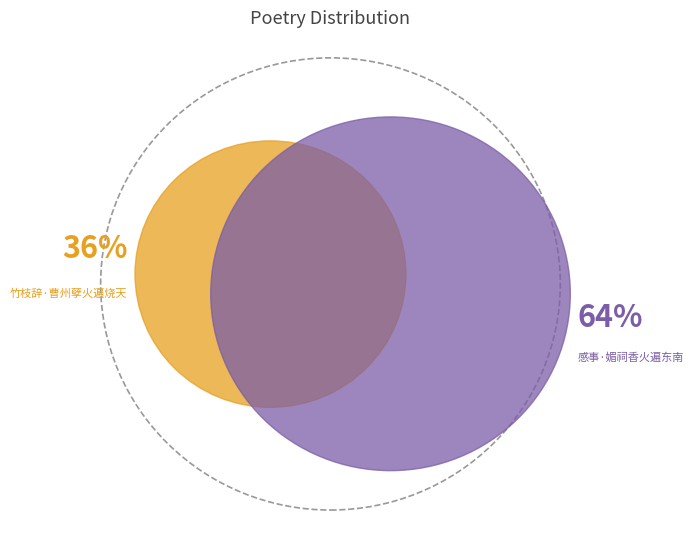

Count the number of slices in the pie.

2